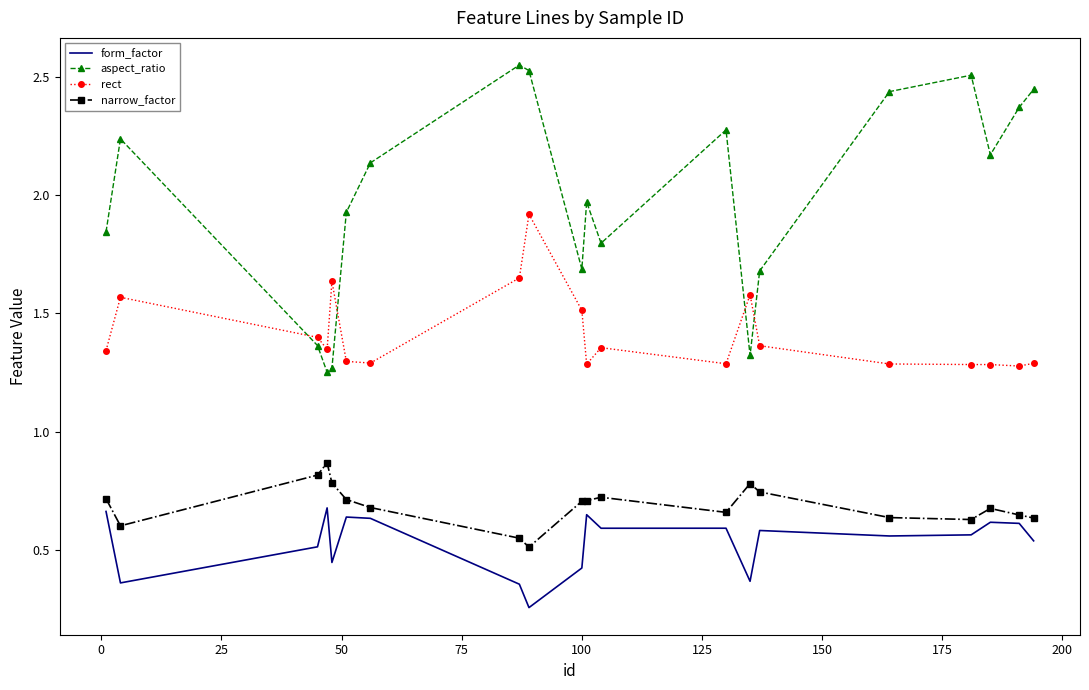

How many times do aspect_ratio and rect cross each other?

4